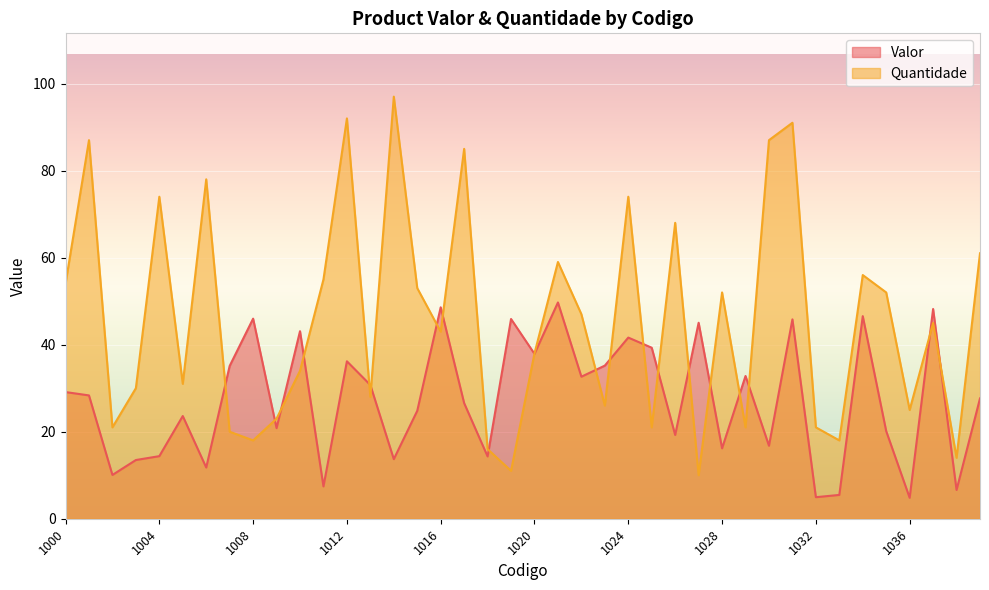

True or false: Quantidade has more than 1 interior local peaks.

True